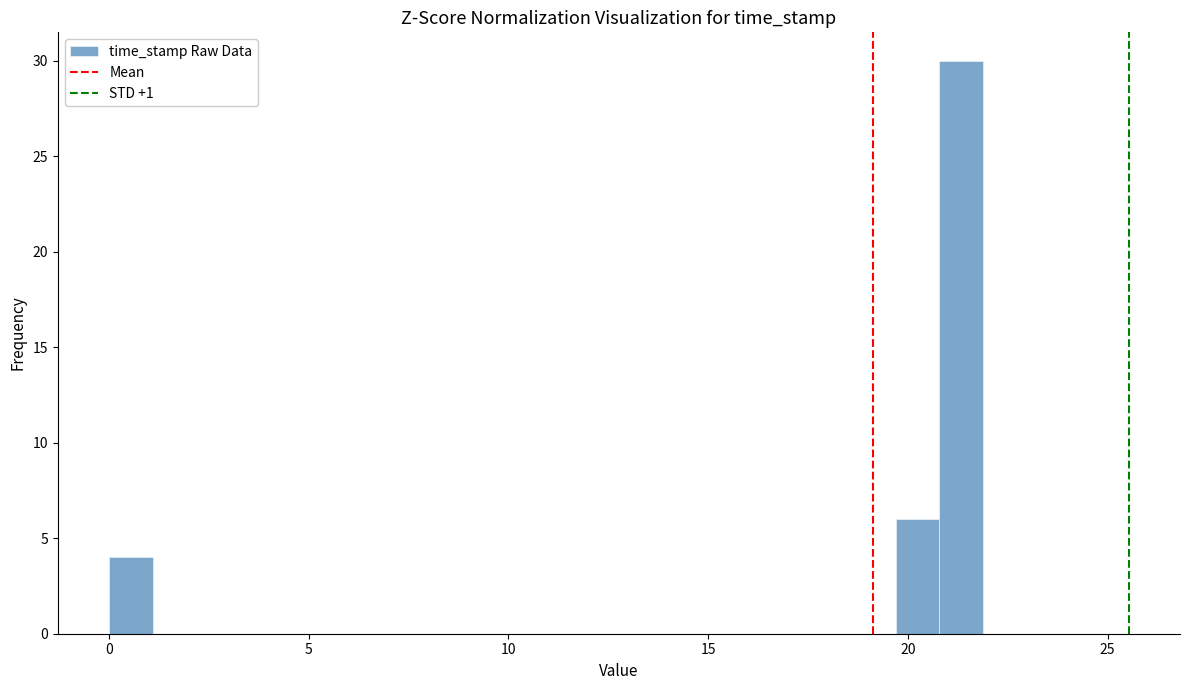

Read against the x-axis, roughly where is the centre of the tallest bar?

21.5